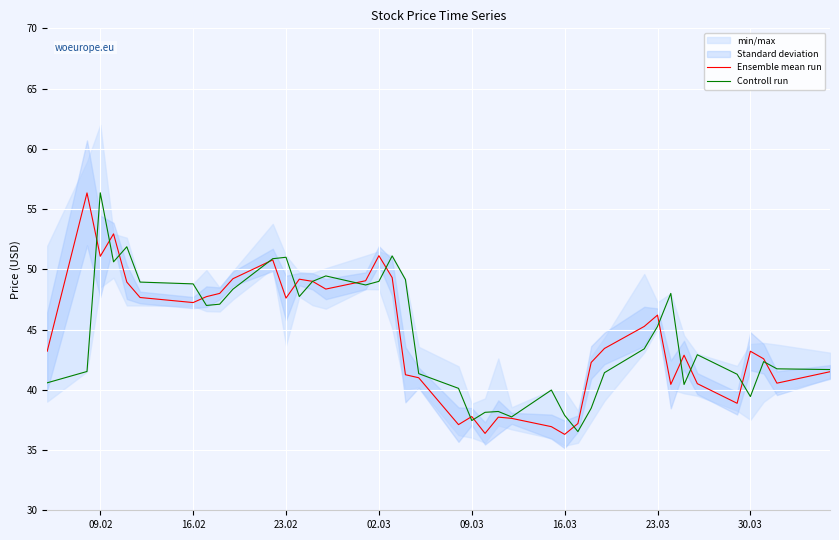

Which series ends up on top after the final intersection of Ensemble mean run and Controll run?

Controll run